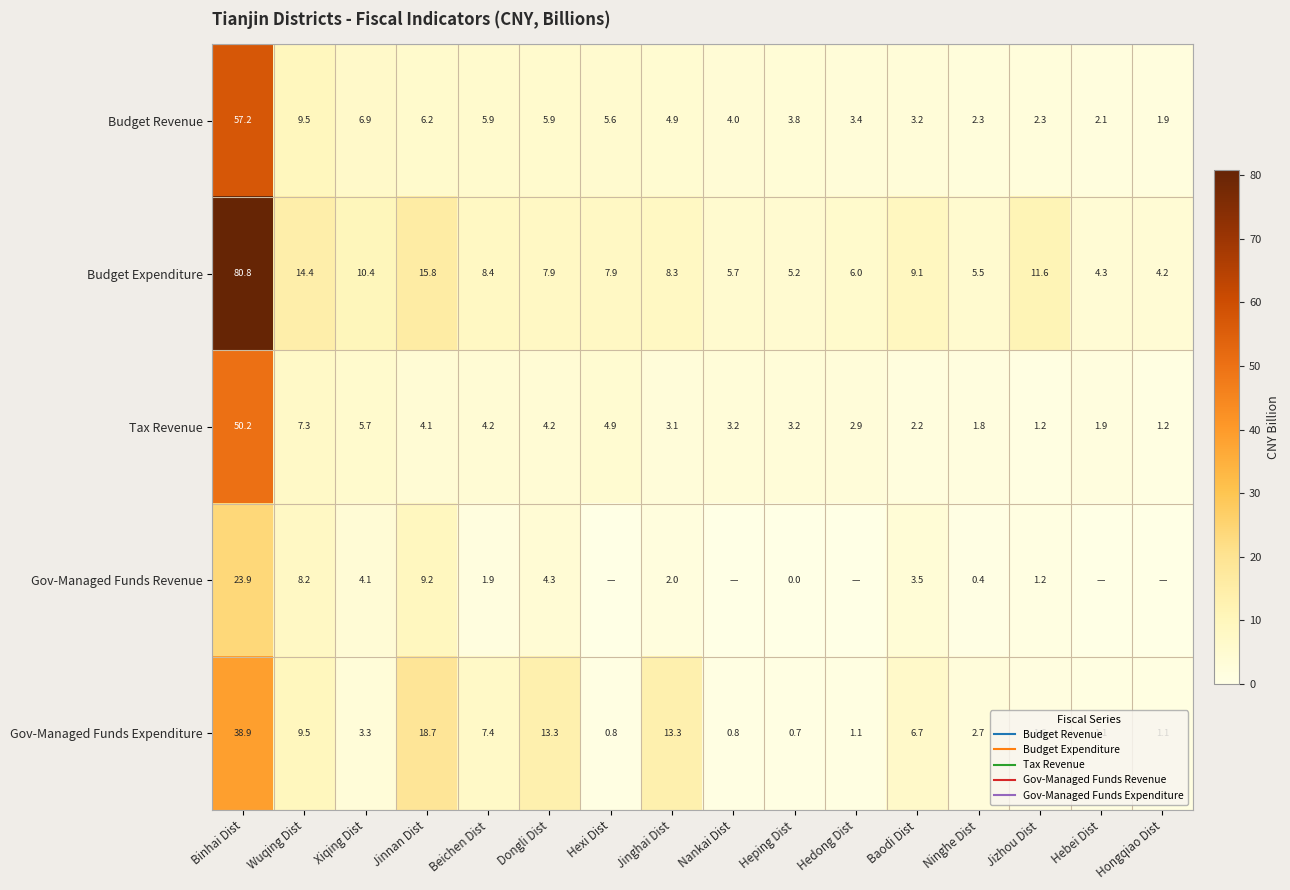

At which label does Gov-Managed Funds Expenditure first exceed 3?

Binhai Dist